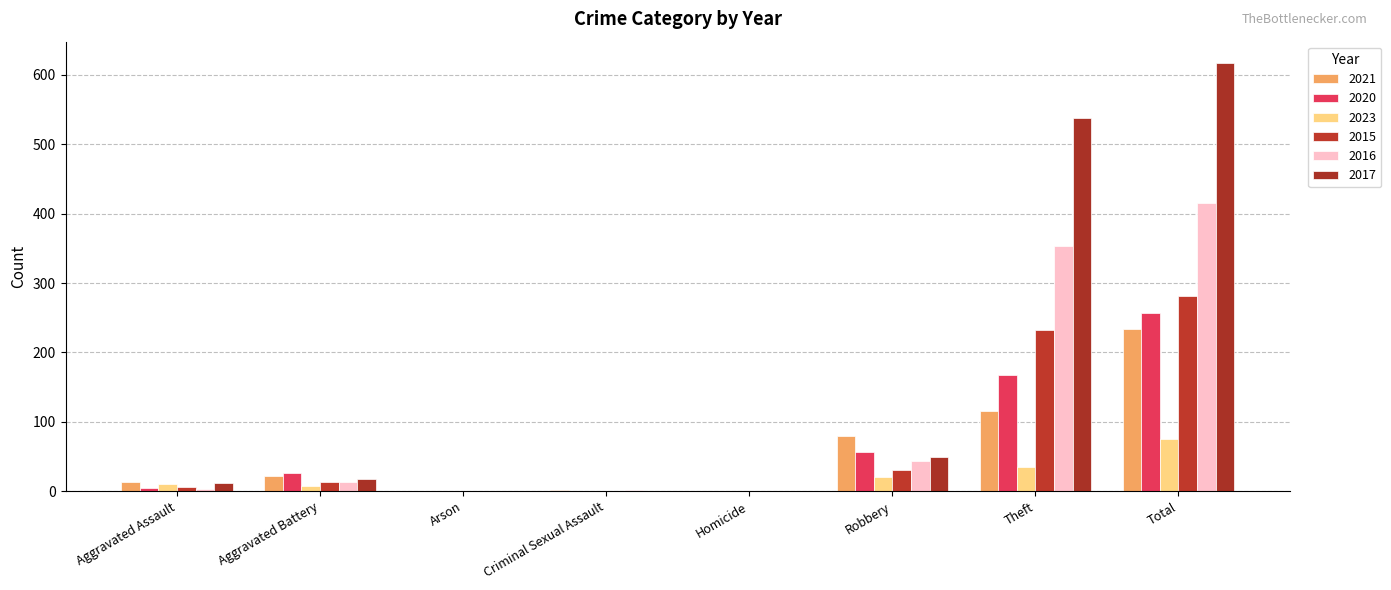

Are the bars horizontal?

No